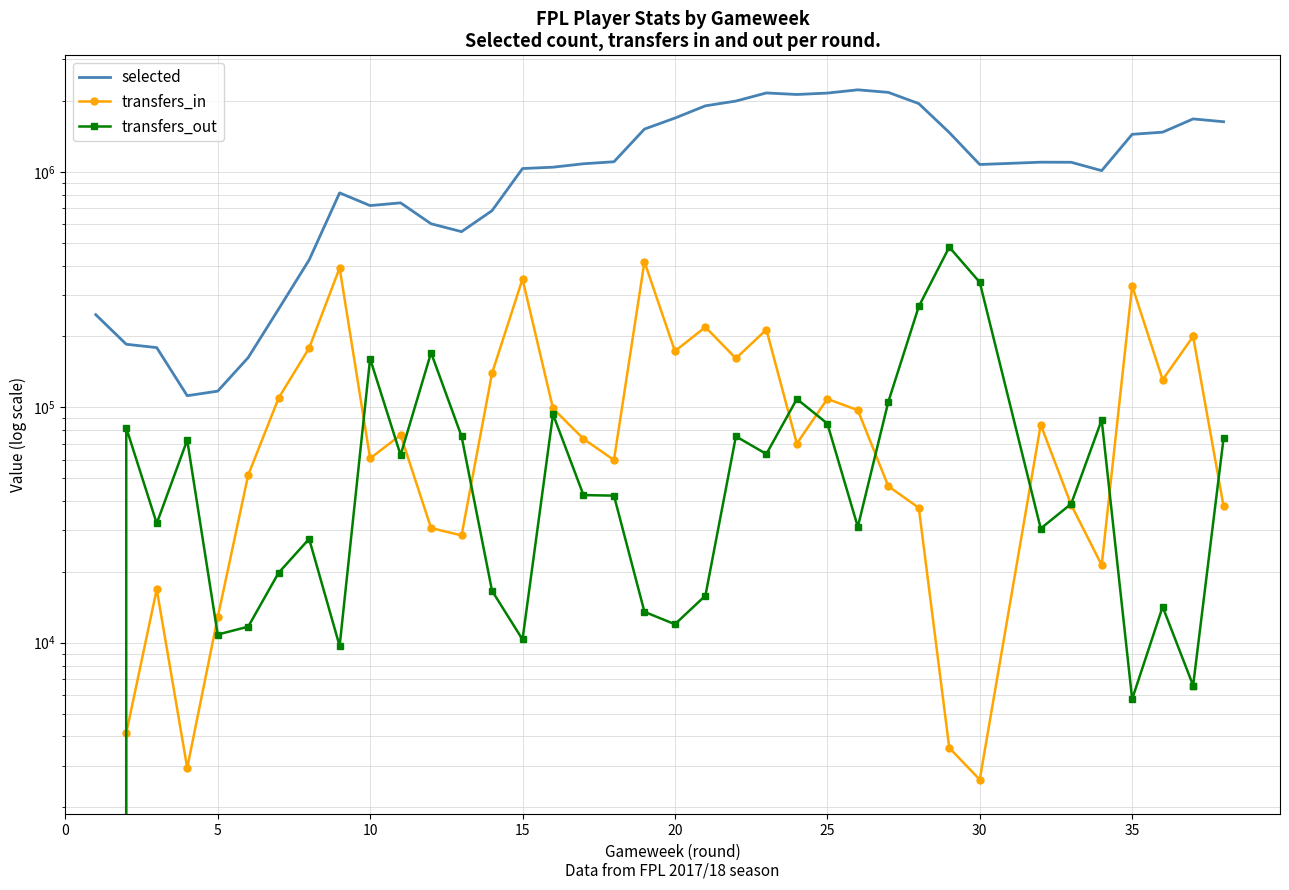

How many values in the transfers_in series exceed 76216?

18